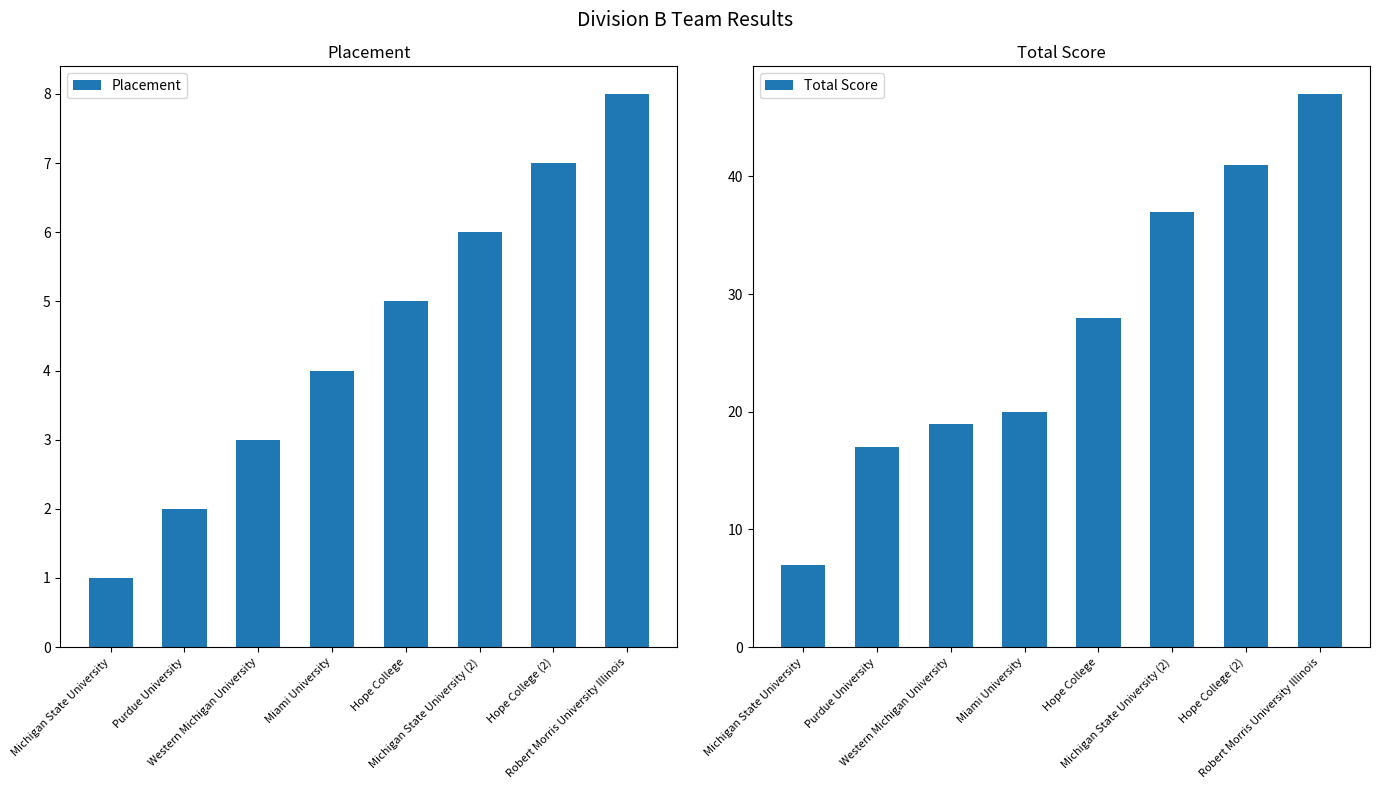

What is the label of the 6th bar from the left?

Michigan State University (2)